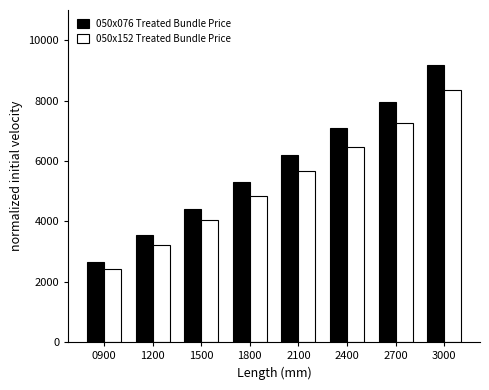

How many categories are shown in the chart?

8